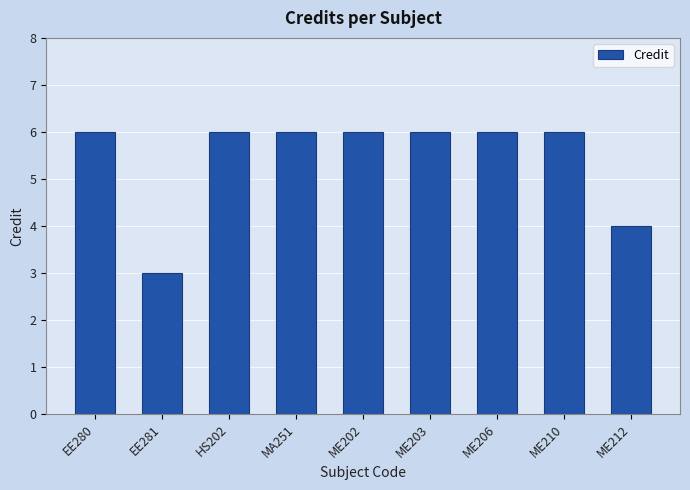

What is the label of the 7th bar from the left?

ME206